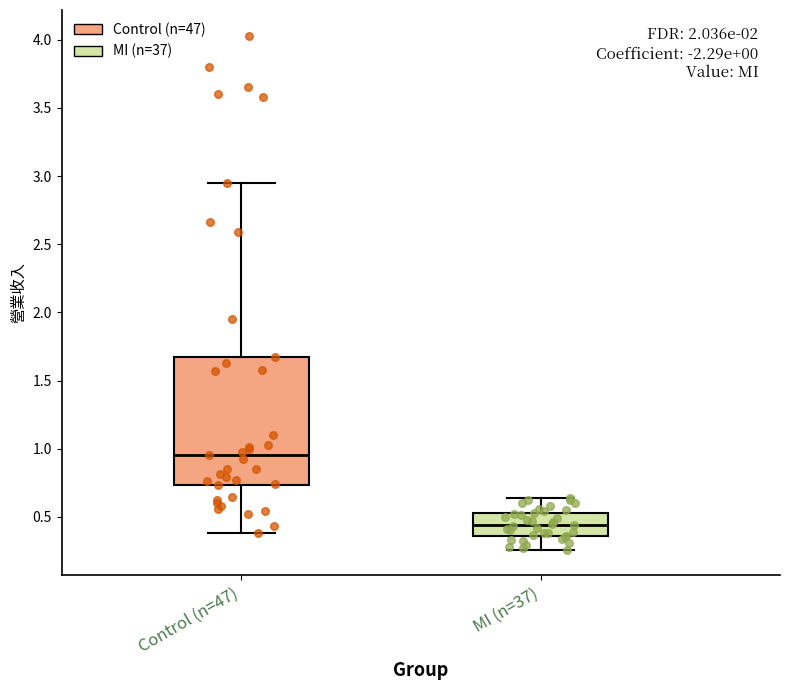

Where does the upper whisker of the box for MI (n=37) end on the y-axis? The values are not printed on the chart, so give them approximately, as read against the axis.

0.65